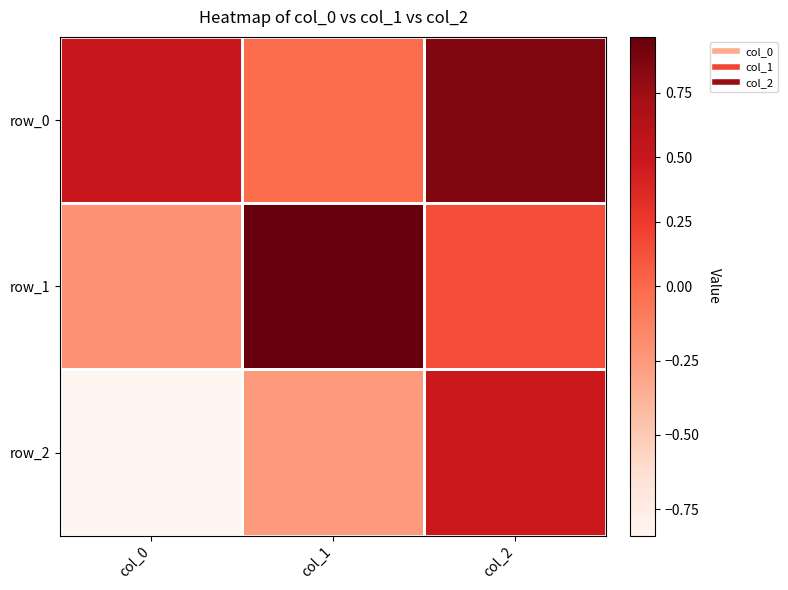

Is it true that row_2 equals 0.1 at col_2?

False